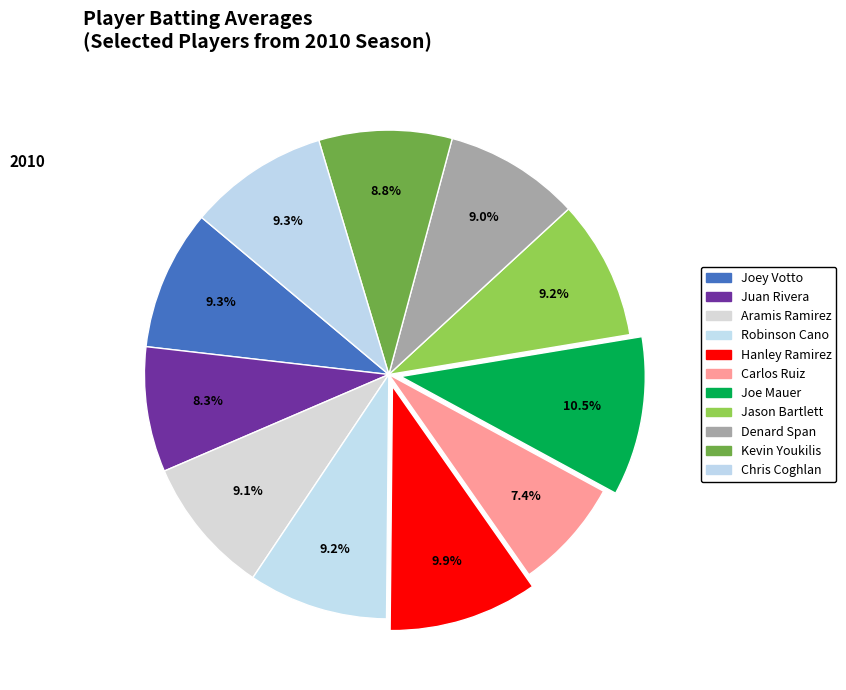

To the nearest percent, what portion does Joe Mauer represent?

11%